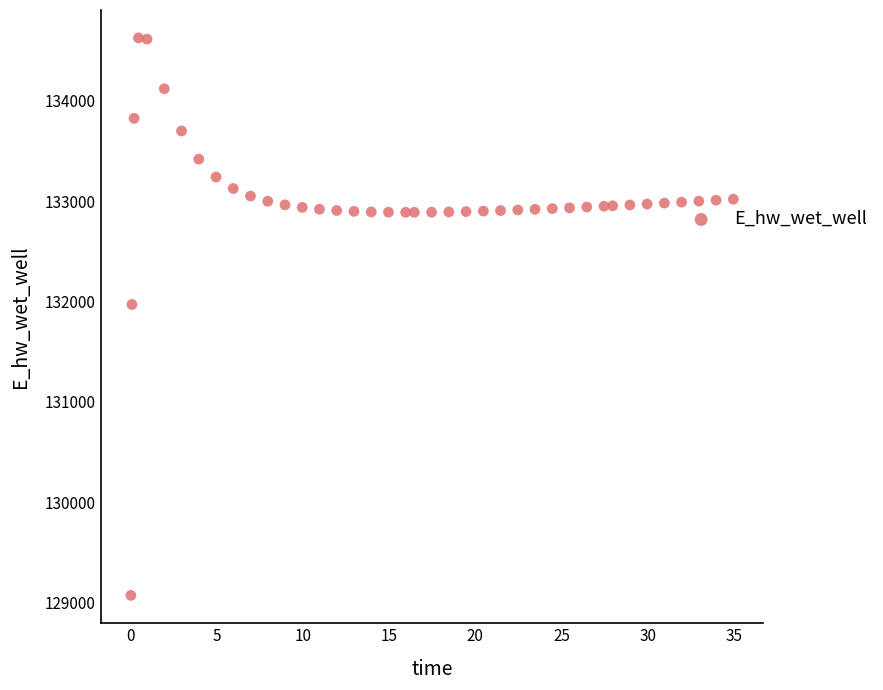

What Y value in the scatter plot is closest to 131849?

131970.0